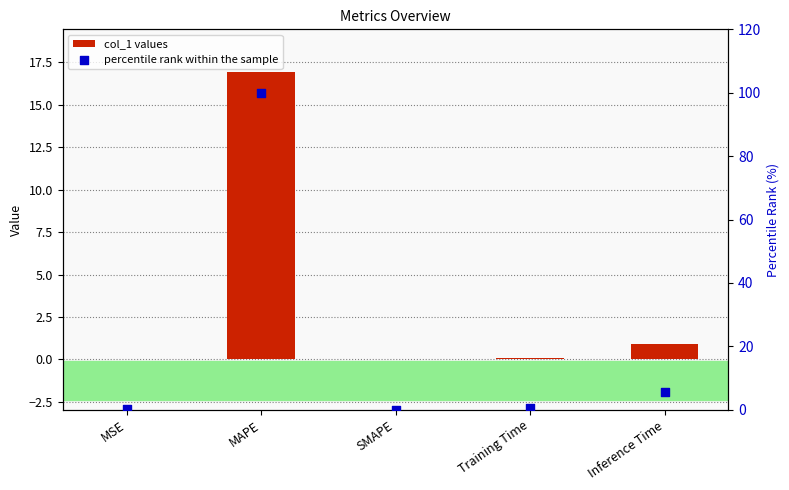

At which category is the sum across all series the highest?

MAPE